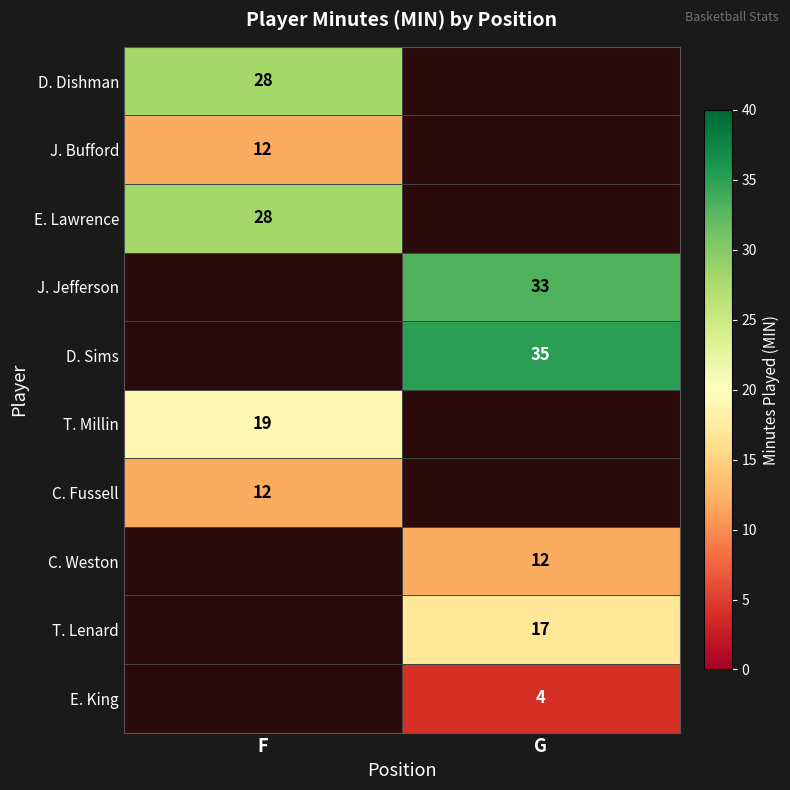

True or false: T. Millin has a value of 19 at F.

True